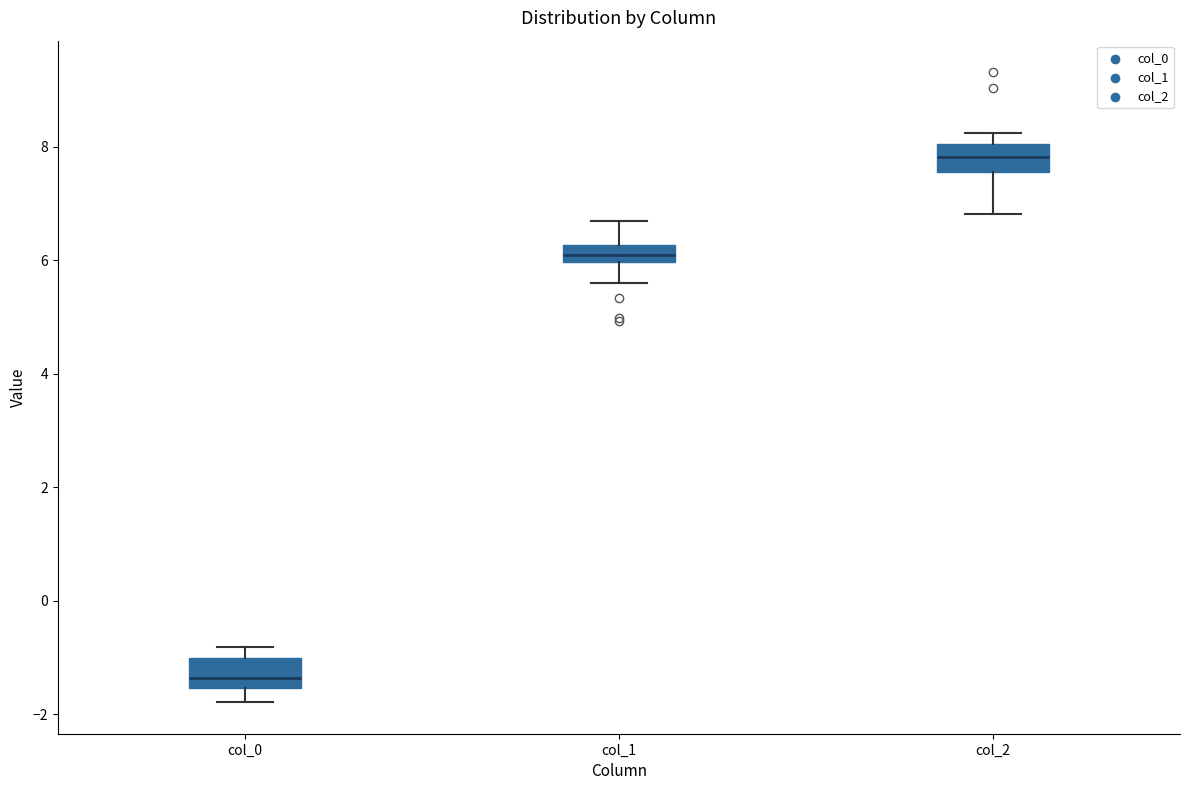

Reading left to right, transcribe this box plot: for each box, give where its median line is, the range the box spans, and where its two whiskers end, as read against the y-axis. The values are not printed on the chart, so give them approximately, as read against the axis.

col_0: median -1.4, box -1.6 to -1.0, whiskers -1.8 to -0.8
col_1: median 6.0 (inside the box), box 6.0 to 6.2, whiskers 5.6 to 6.6
col_2: median 7.8, box 7.6 to 8.0, whiskers 6.8 to 8.2